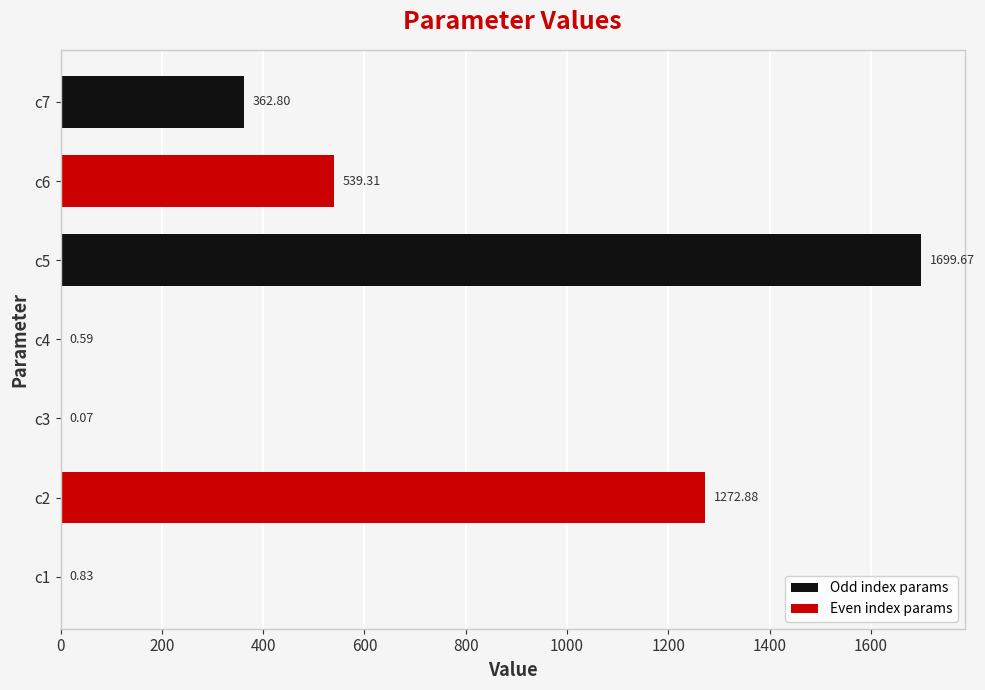

How many categories are shown in the chart?

7